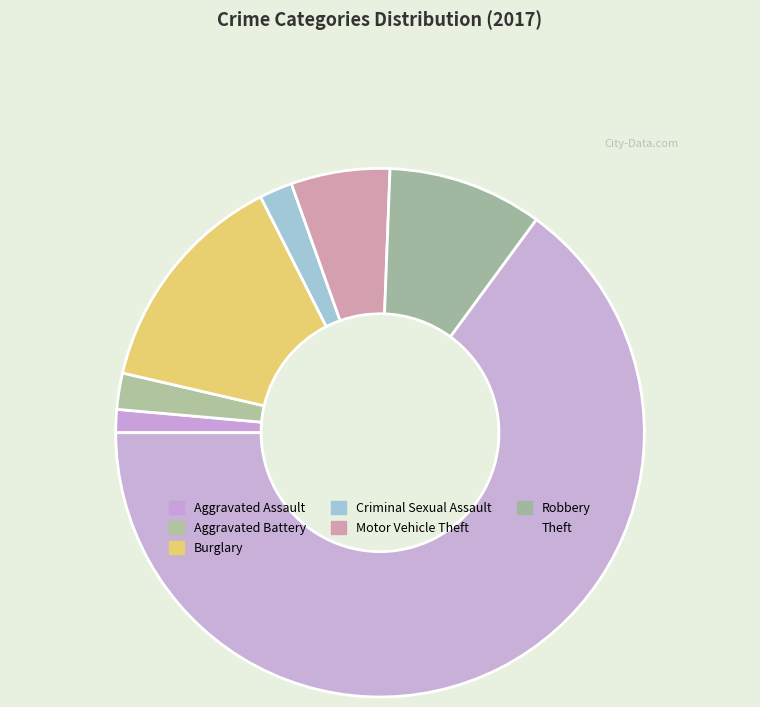

Count the number of slices in the pie.

7